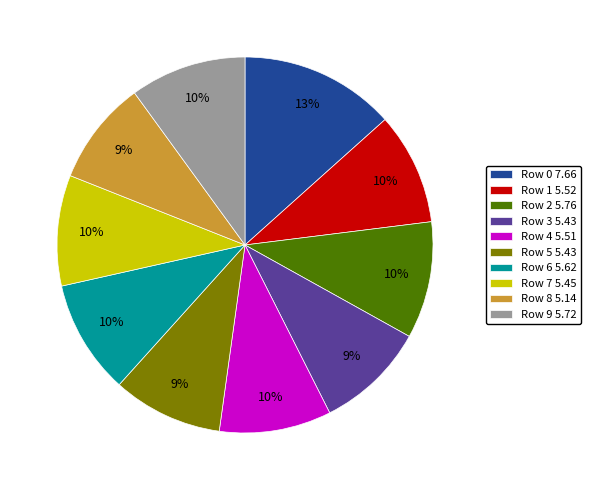

What is the ratio of the value at Row 1 5.52 to the value at Row 4 5.51?

1.0